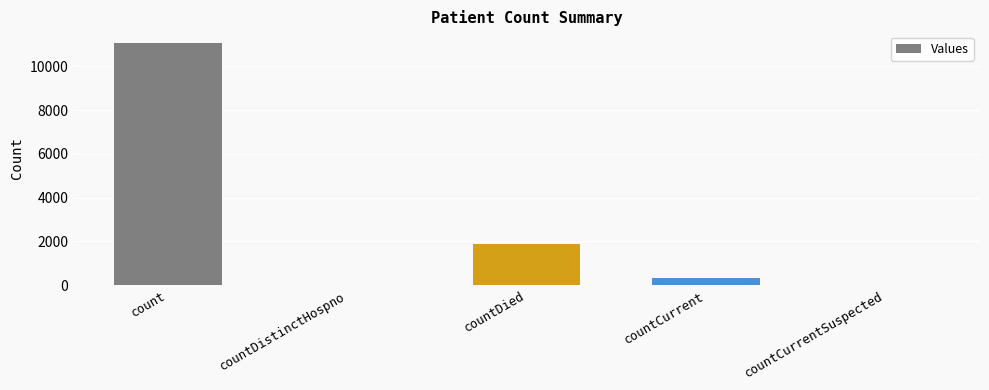

Is it true that the value at count is 11055?

True